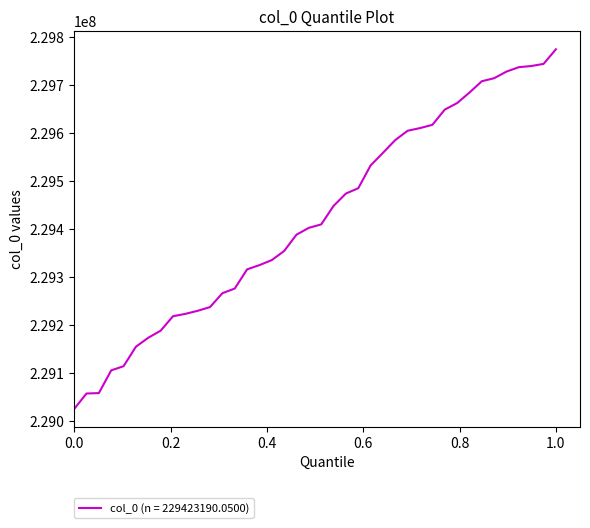

What is the greatest value displayed?

229774749